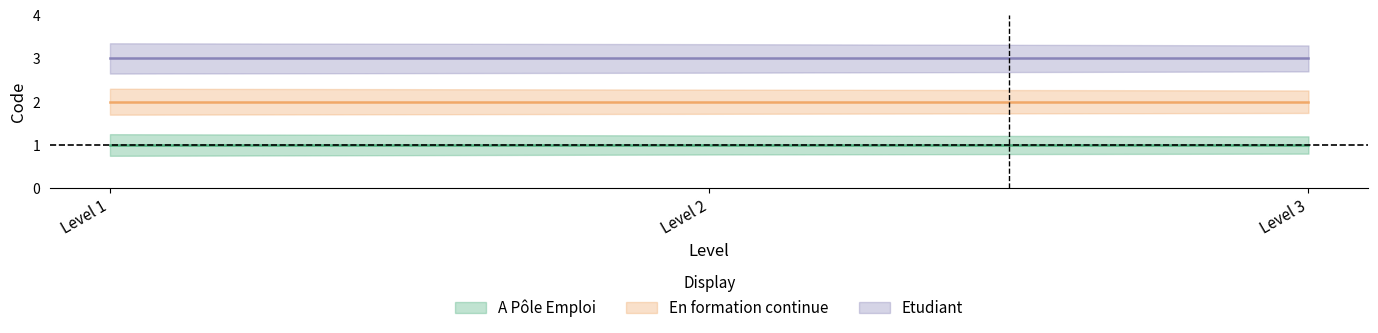

The Etudiant series shows 3 at Level 2. True or false?

True